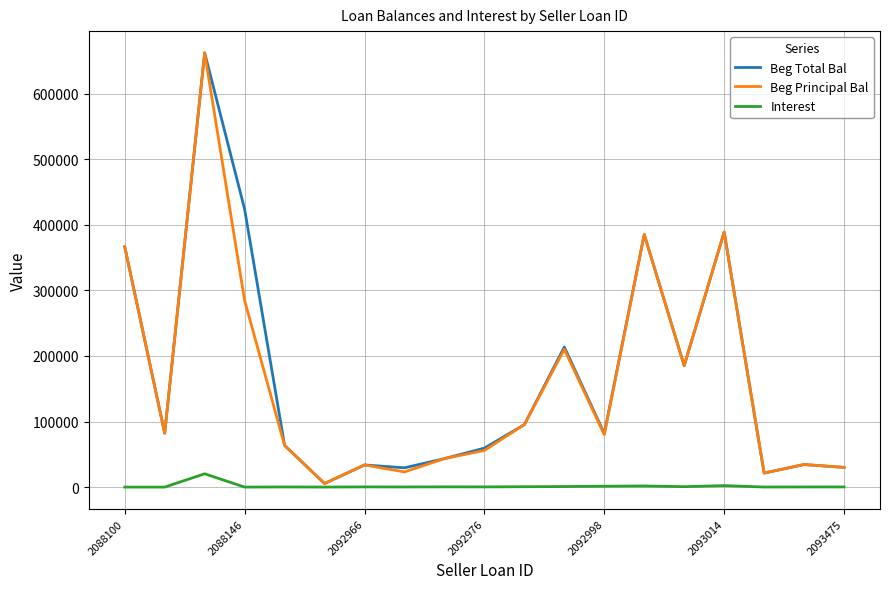

What is the maximum value shown in the chart?

662278.9